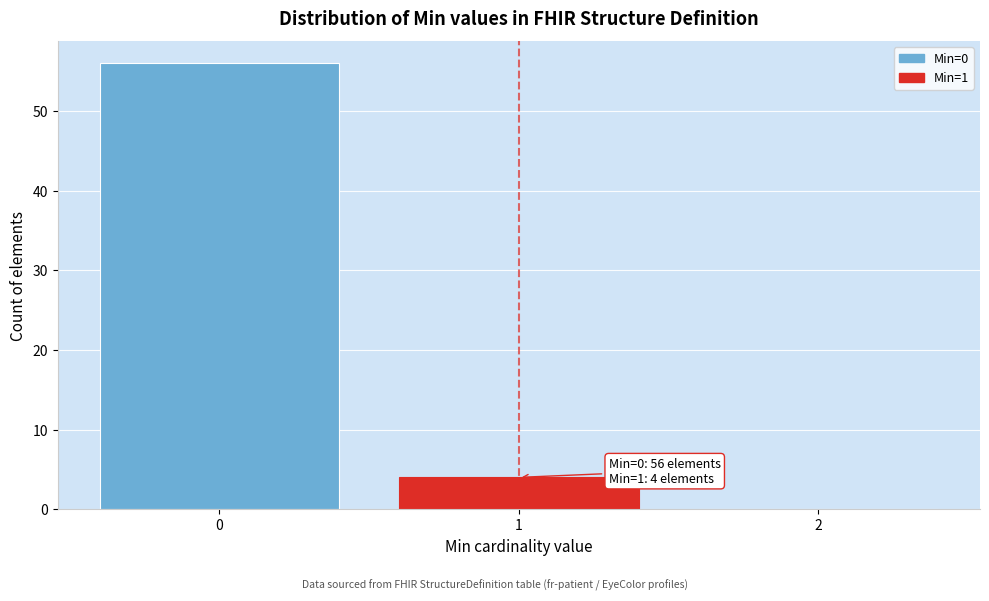

Over which range of the x-axis is the bar tallest?

-0.5 to 0.5